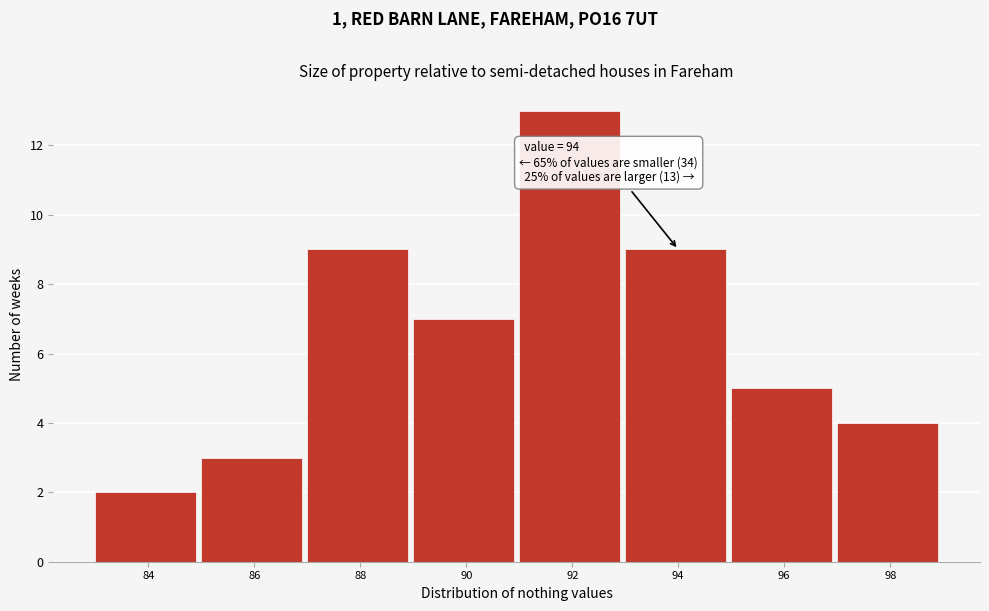

Reading left to right, what are all the values shown in this chart?

84=2	86=3	88=9	90=7	92=13	94=9	96=5	98=4